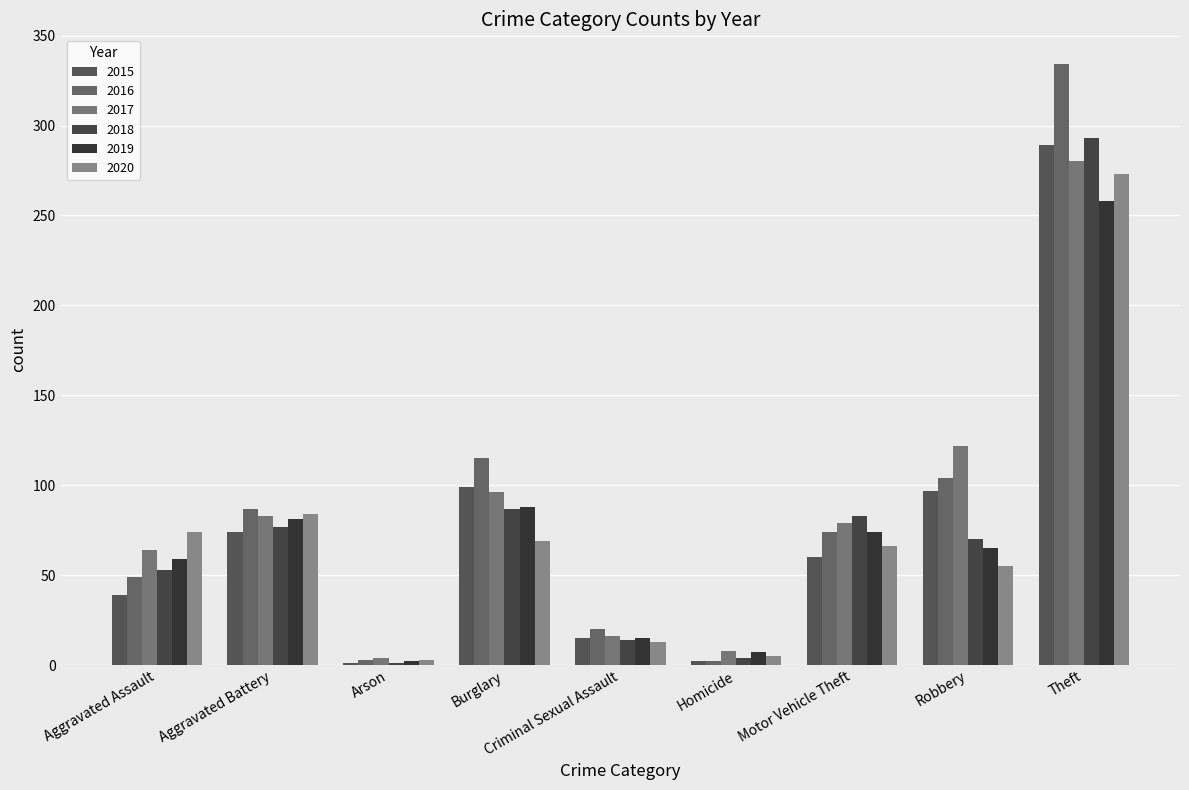

What is the maximum value shown in the chart?

334